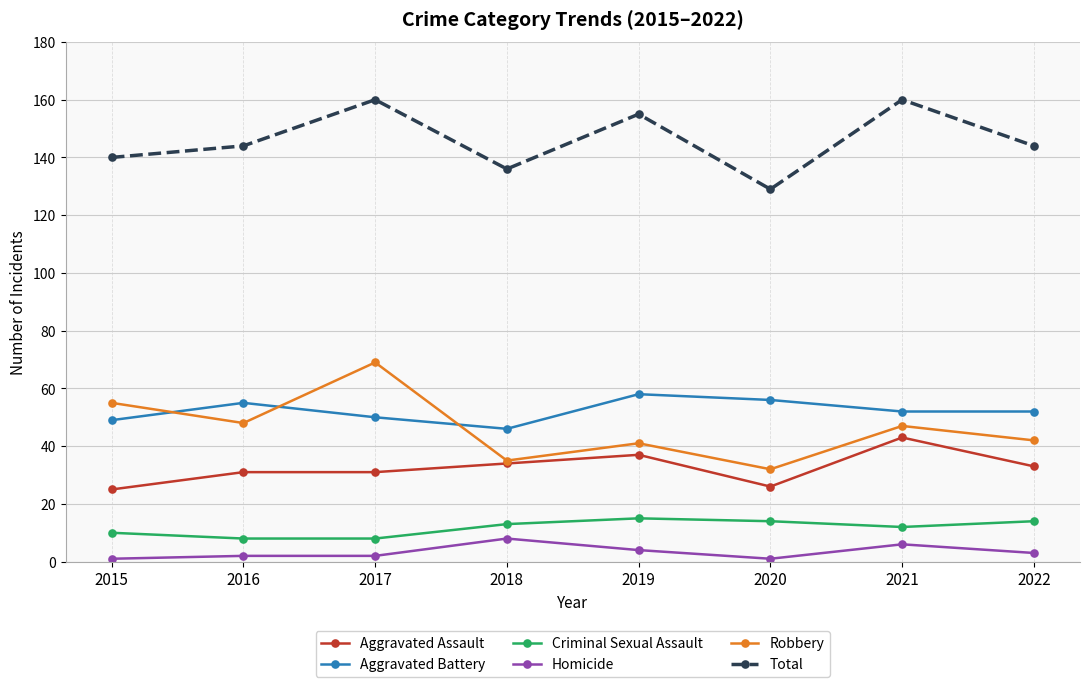

What is the value of the Total point at the 8th from the left?

144